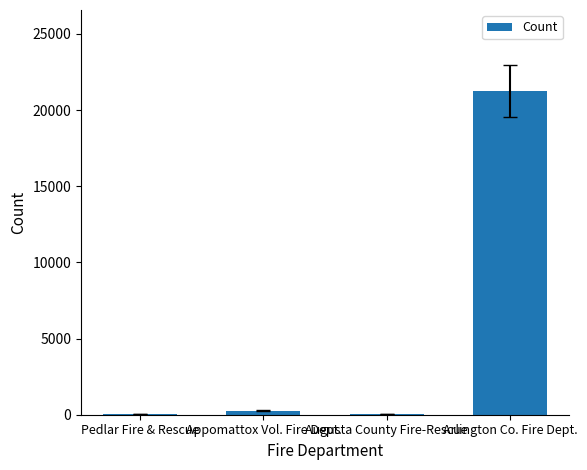

Which category has the highest value across all series?

Arlington Co. Fire Dept.